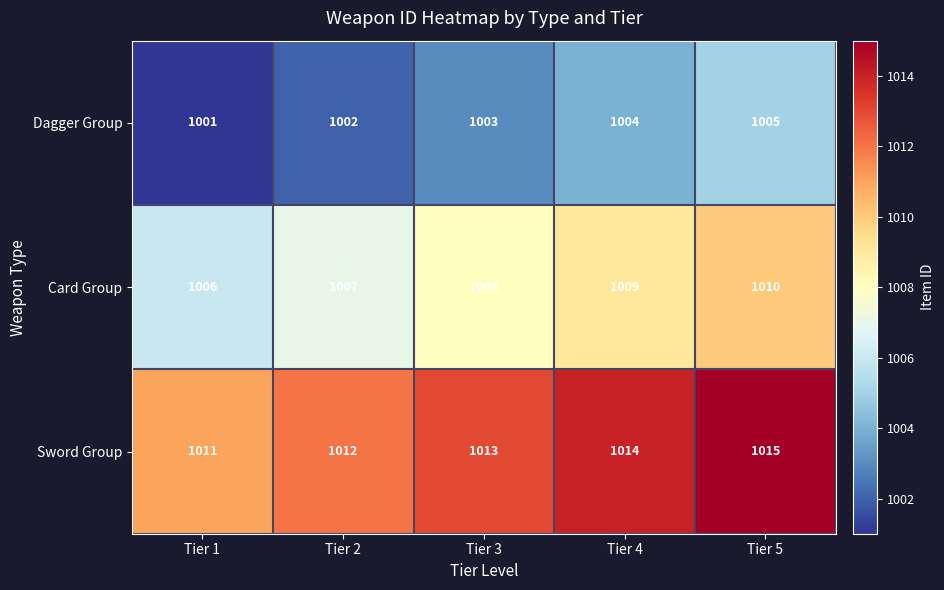

Reading left to right, list all the values displayed in this chart.

Dagger Group: Tier 1=1001	Tier 2=1002	Tier 3=1003	Tier 4=1004	Tier 5=1005
Card Group: Tier 1=1006	Tier 2=1007	Tier 3=1008	Tier 4=1009	Tier 5=1010
Sword Group: Tier 1=1011	Tier 2=1012	Tier 3=1013	Tier 4=1014	Tier 5=1015